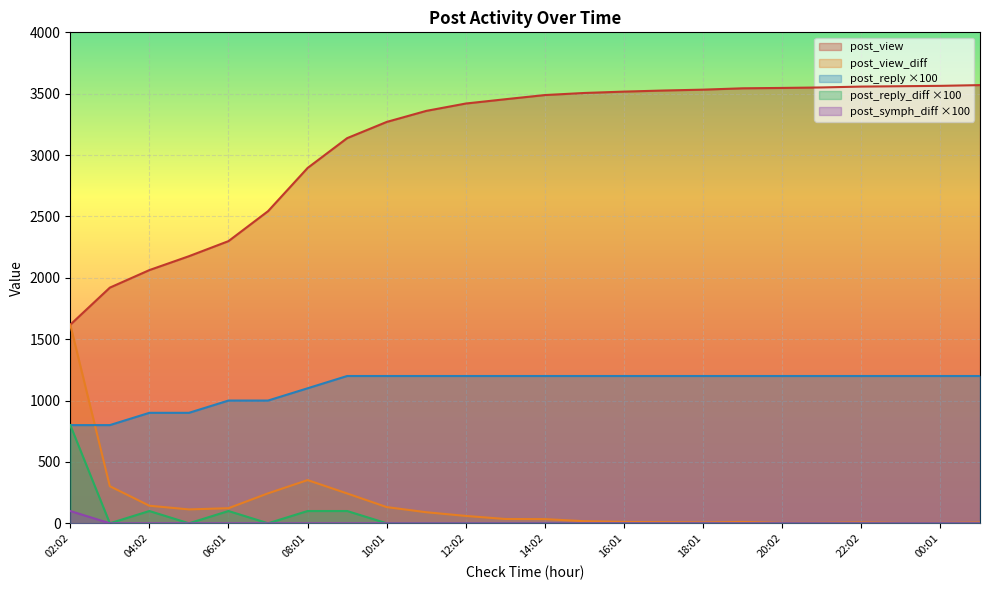

What is the value of the post_view point at the 18th from the left?

3544